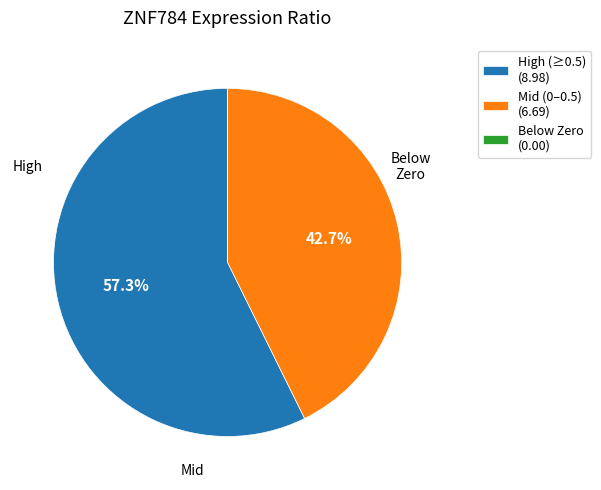

Combined, do Mid (0–0.5) (6.69) and High (≥0.5) (8.98) account for over 50%?

Yes